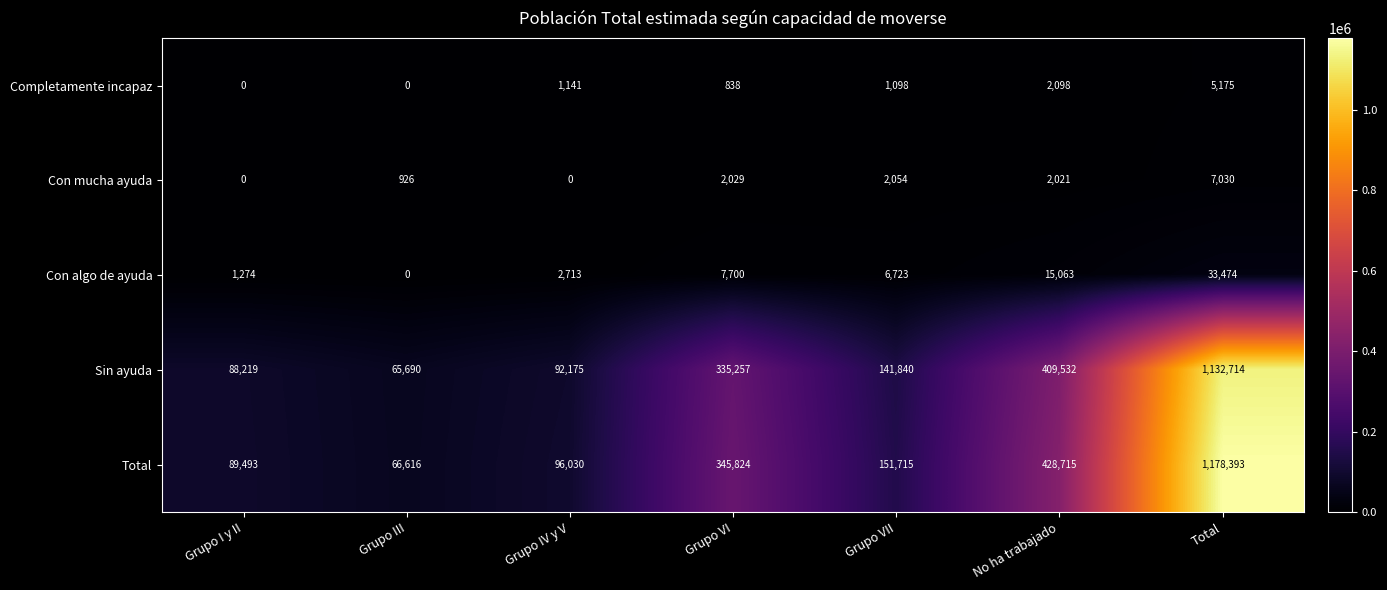

What is the greatest value displayed?

1178393